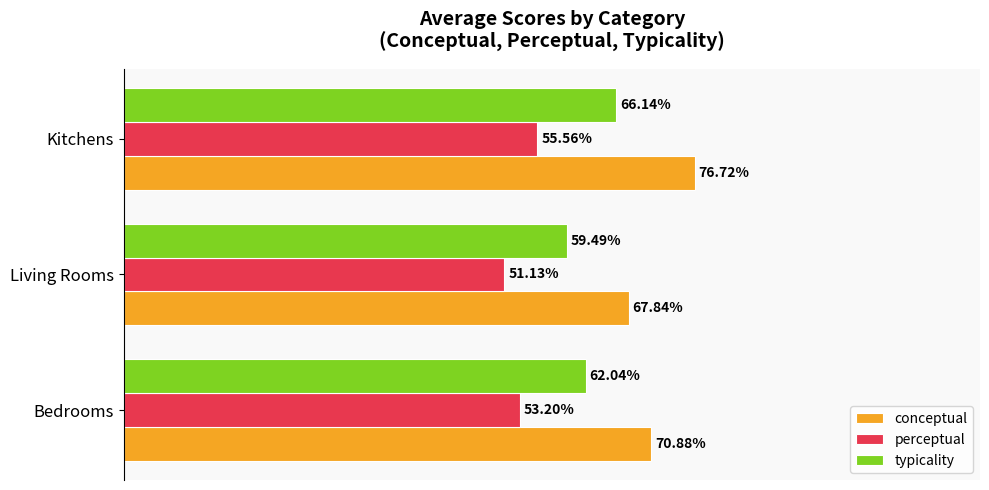

Which series has the largest total across all categories?

conceptual